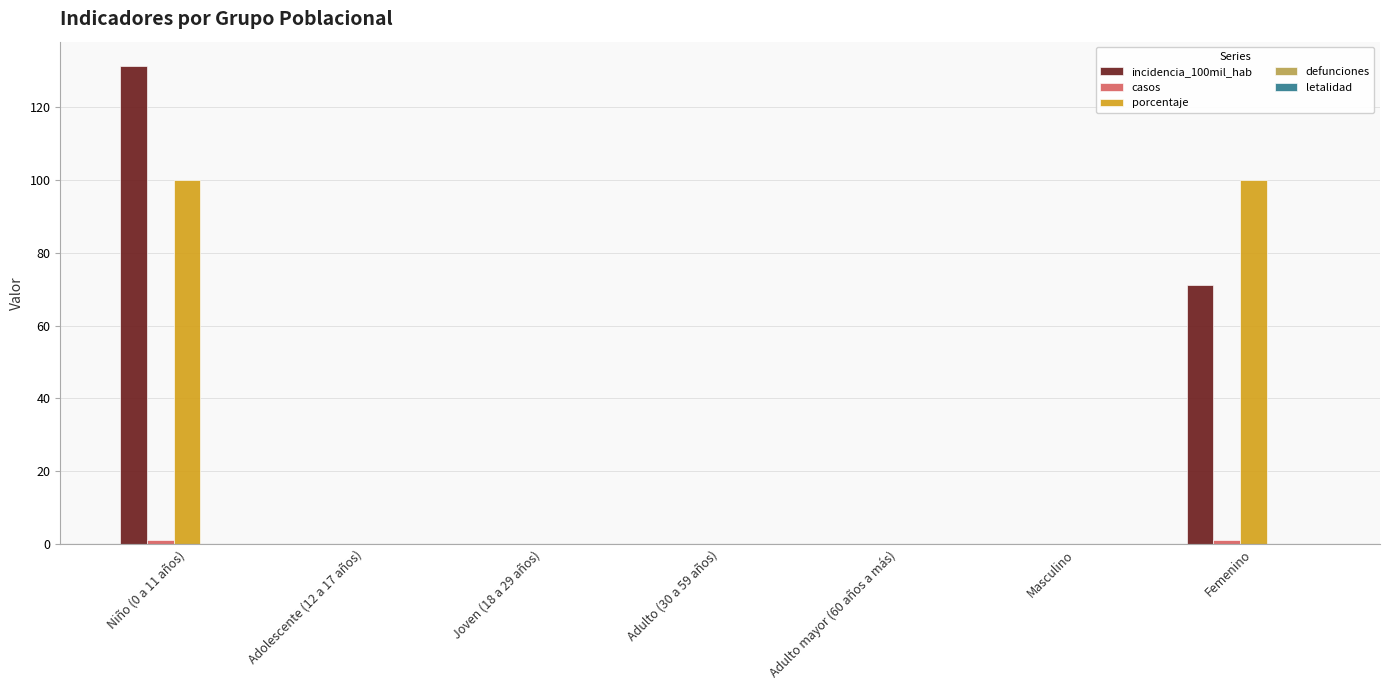

What is the sum of all porcentaje values?

200.0